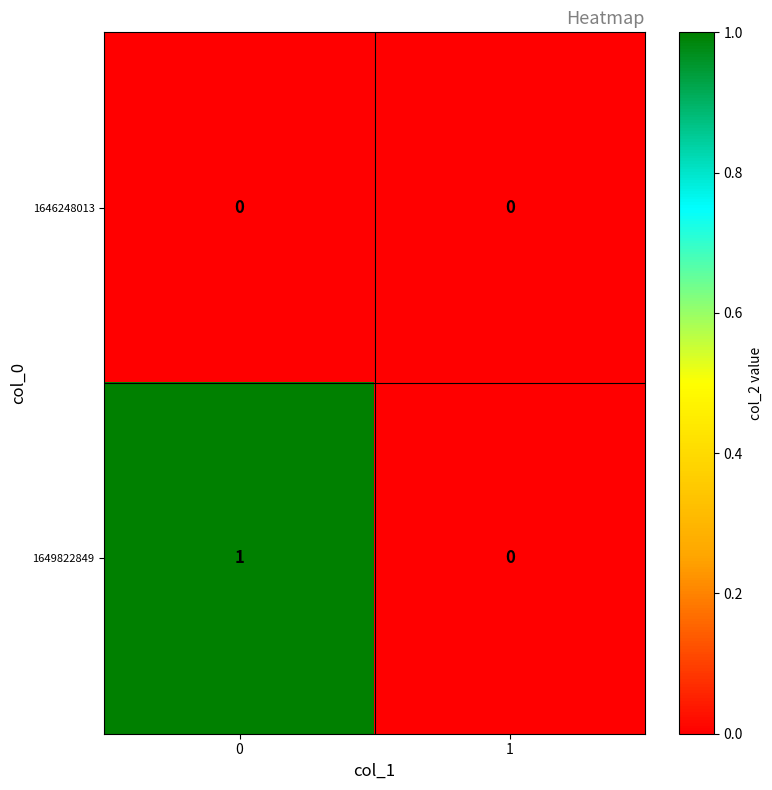

Reading right to left, extract all data points from this chart.

1646248013: 0	0
1649822849: 0	1